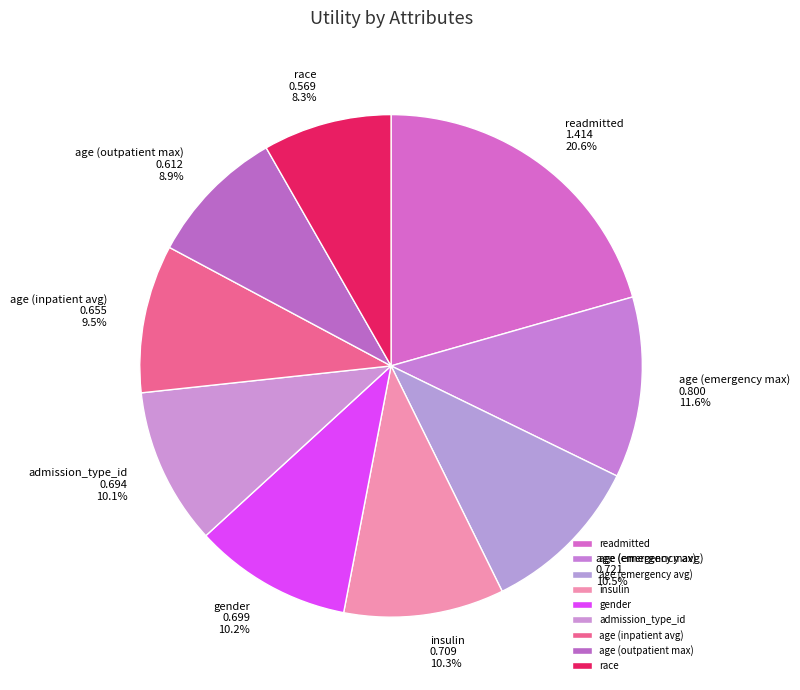

To the nearest percent, what is the combined percentage of age (emergency max) and age (inpatient avg)?

21%